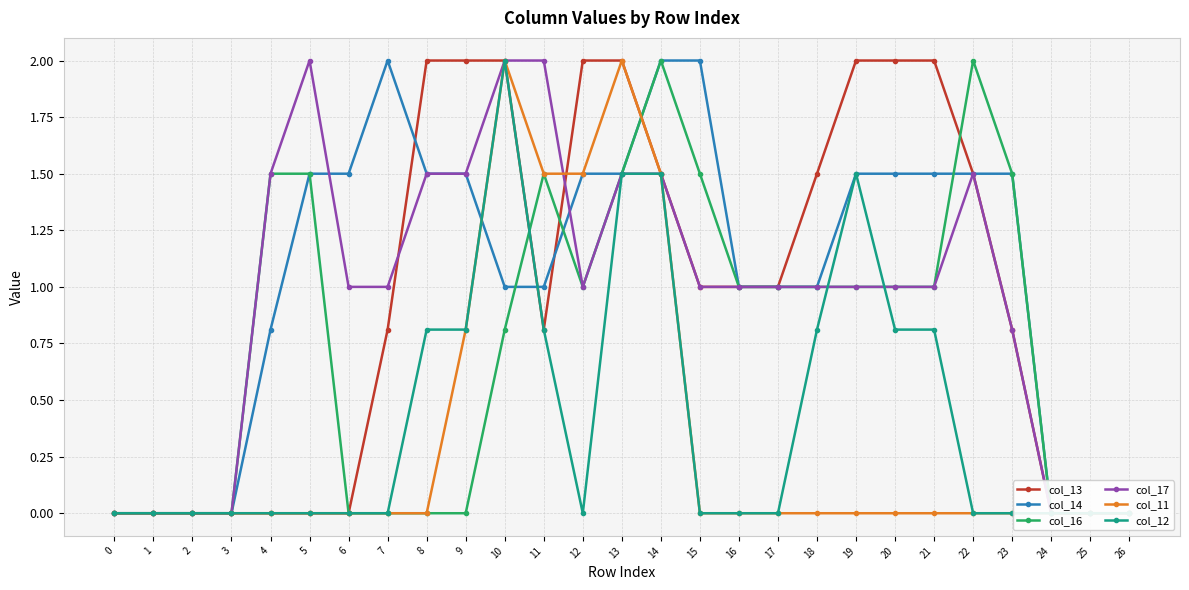

What is the total value across all series at 18?

5.3